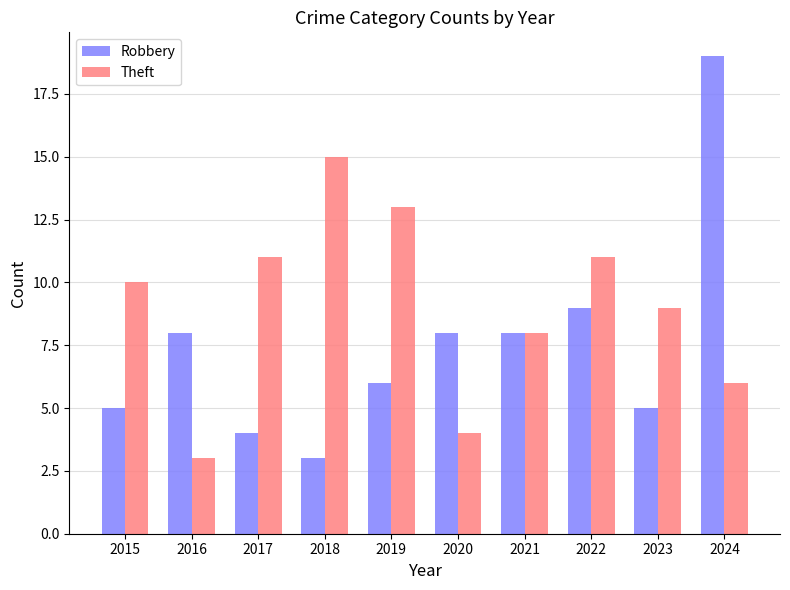

The value of Theft at 2017 is 11. True or false?

True